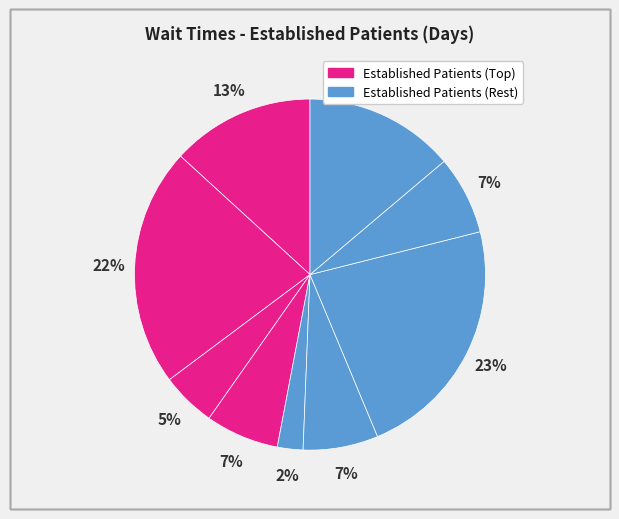

How many segments does this pie chart have?

9